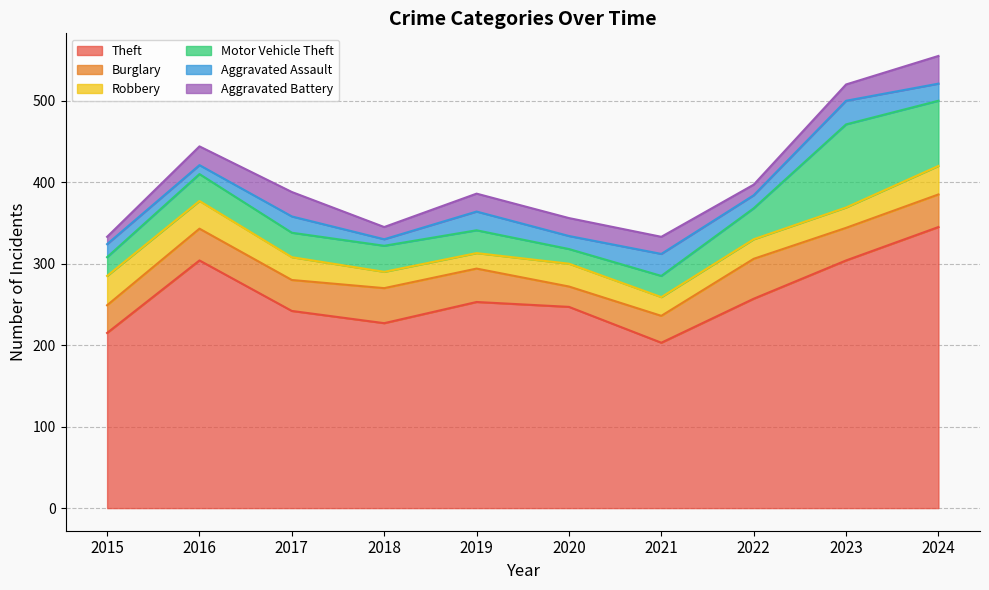

How many interior local peaks does the Theft series have?

2